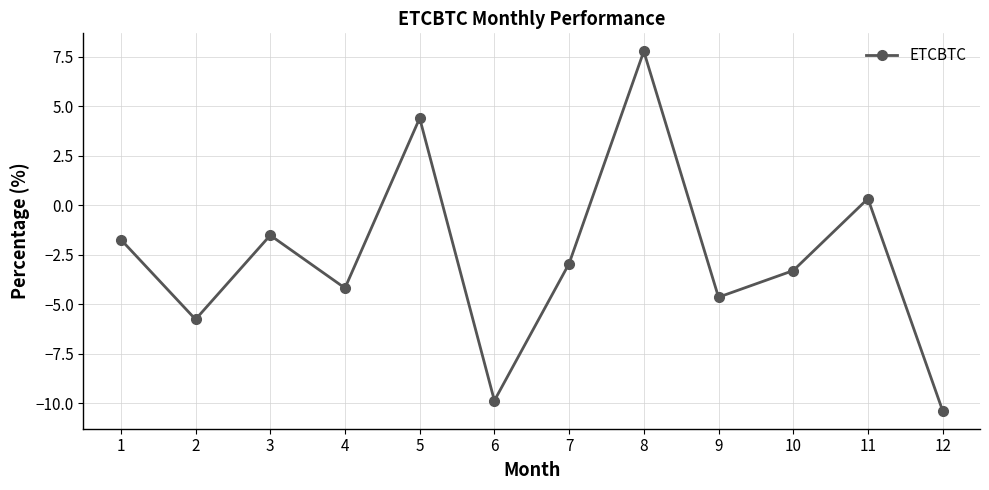

The chart shows a value of -2.4 at 1. True or false?

False